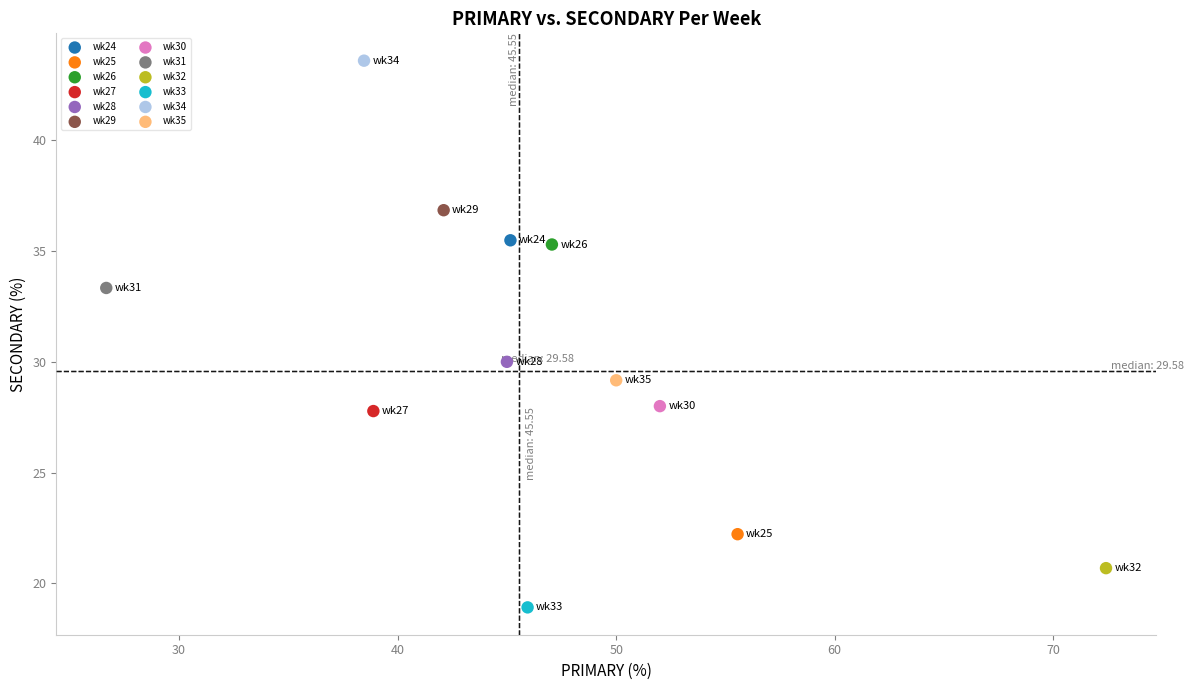

Which series reaches the minimum Y coordinate?

wk33